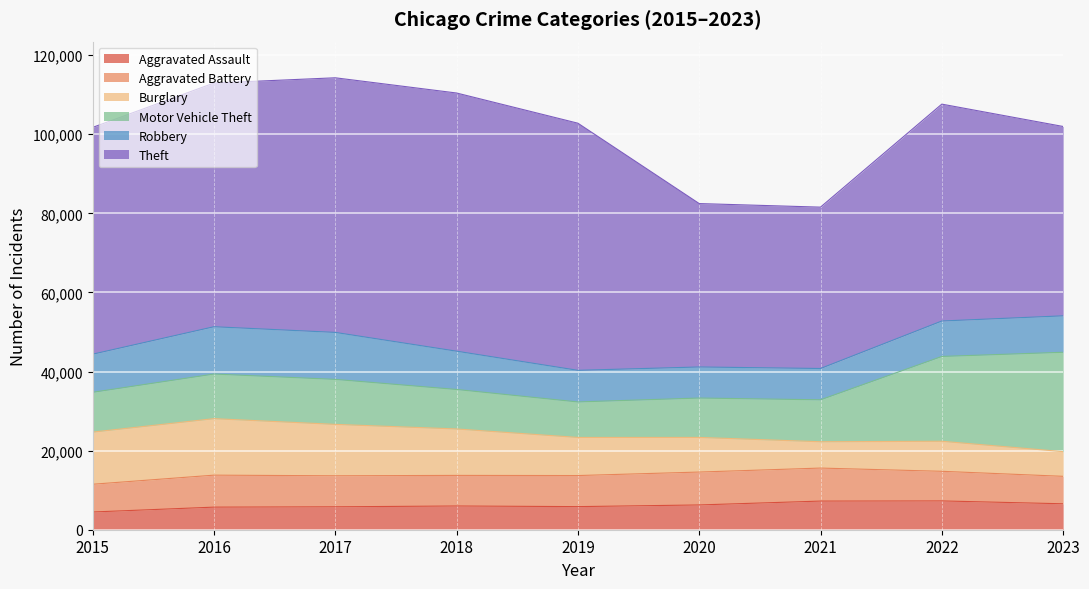

Where is the first local maximum for Theft?

2018